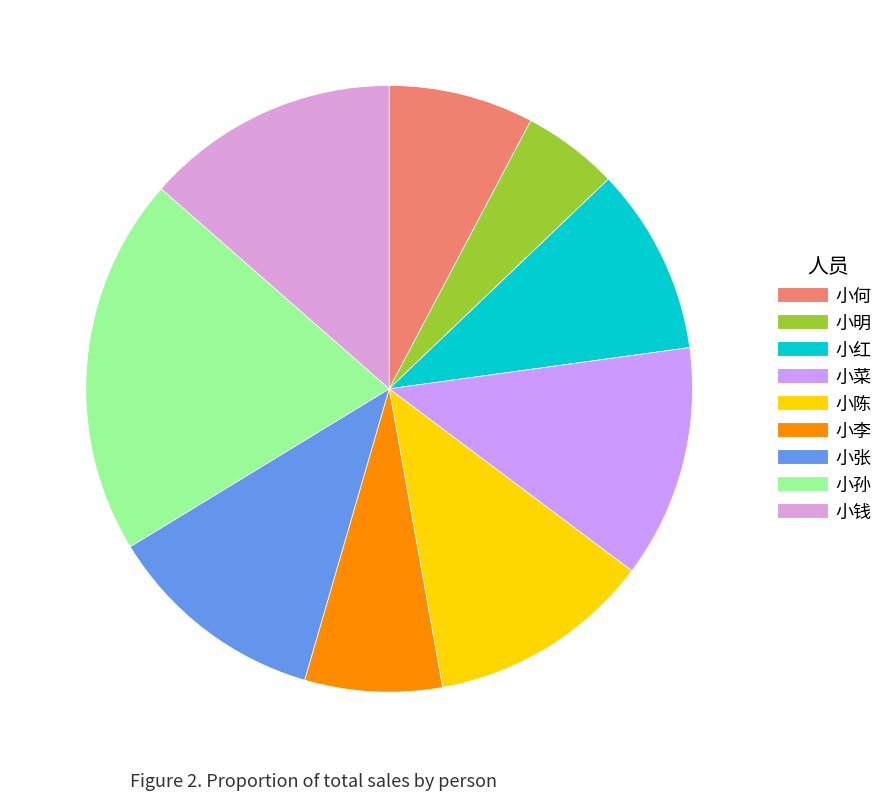

What percentage is NOT represented by 小红?

90.0%